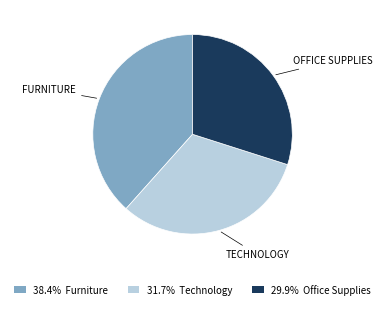

Approximately how many times larger is the value at 31.7% Technology compared to 29.9% Office Supplies?

1.1